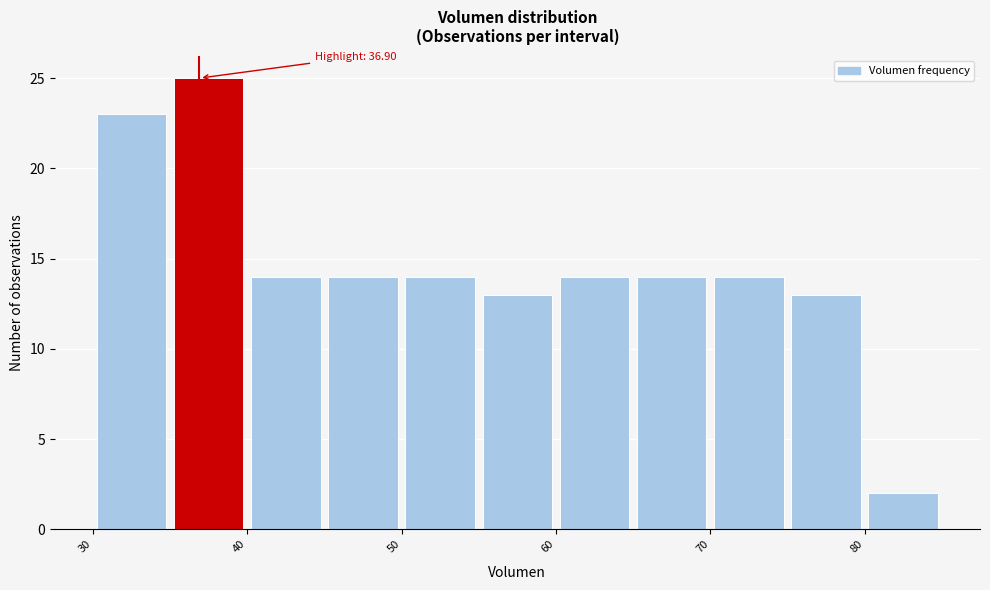

Over which range of the x-axis is the bar tallest?

35 to 40